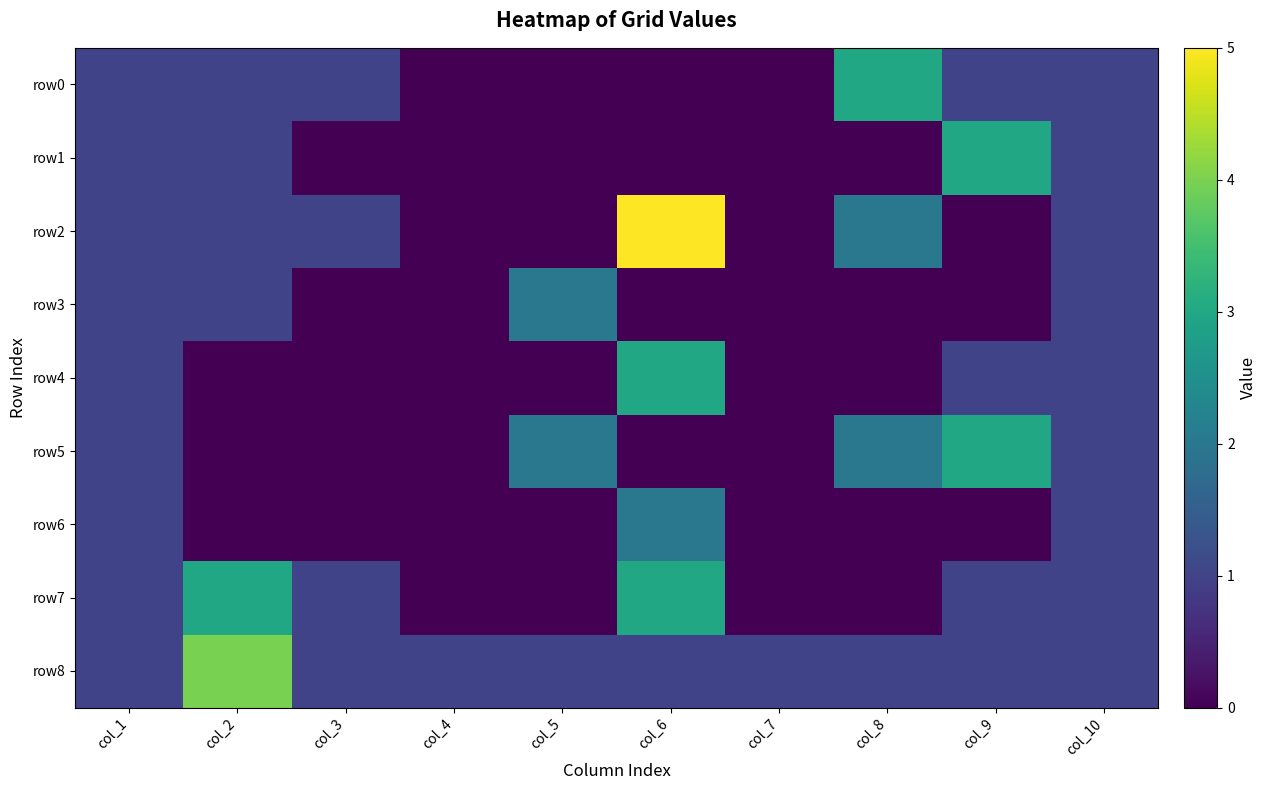

Which series changed the most between col_2 and col_7?

row7